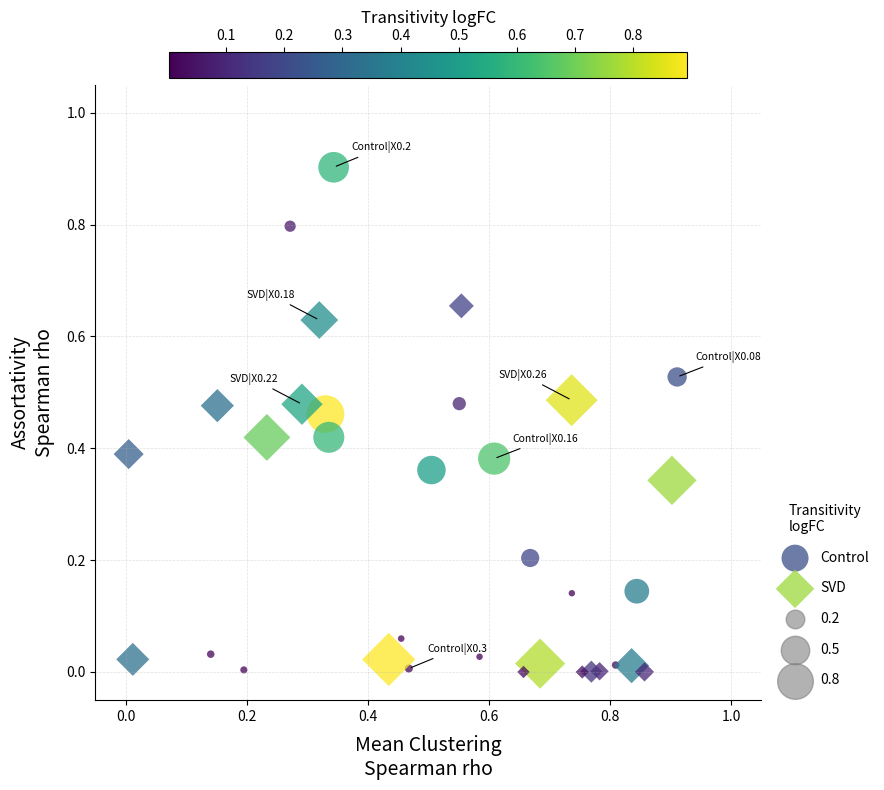

Which series contains the highest Y value?

Control